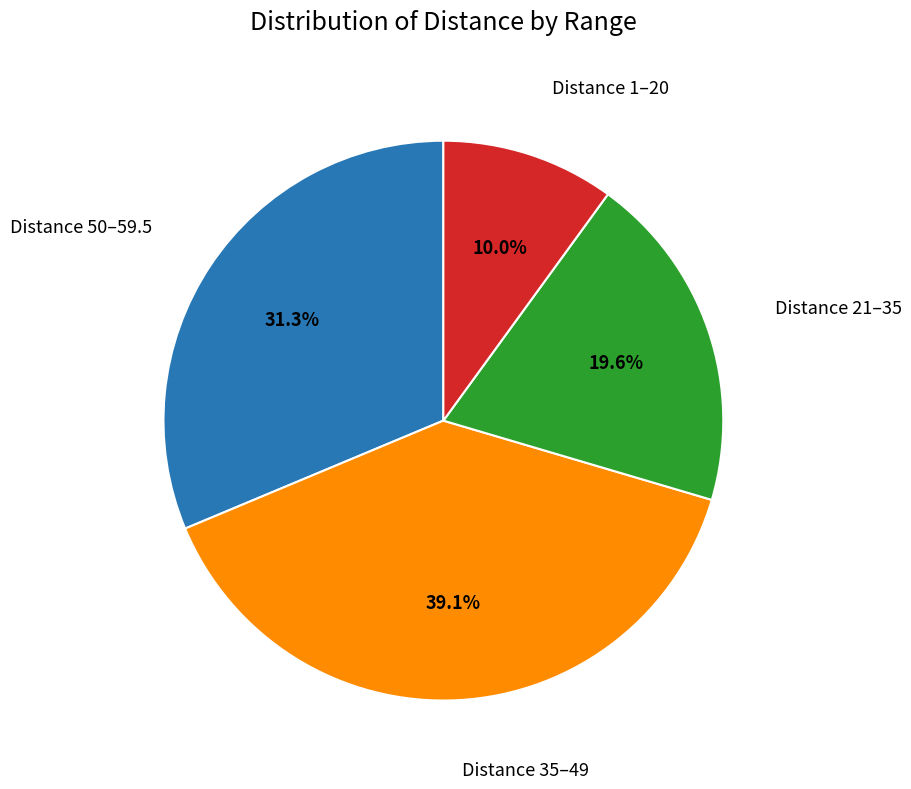

Rank the categories by value from highest to lowest.

Distance 35–49, Distance 50–59.5, Distance 21–35, Distance 1–20